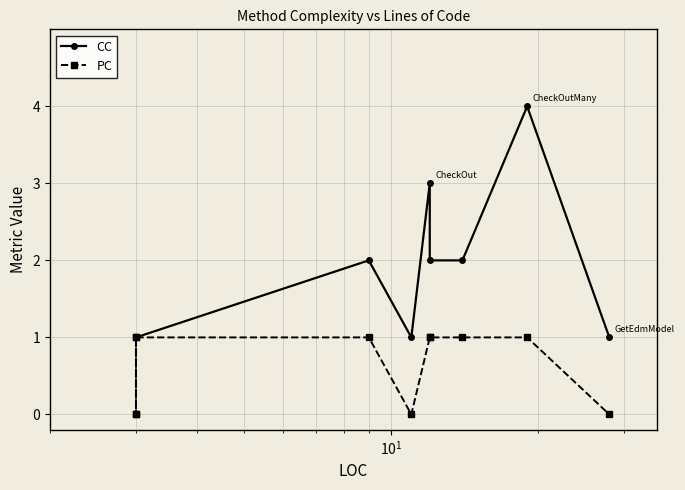

Does the chart display data point markers on the line(s)?

Yes